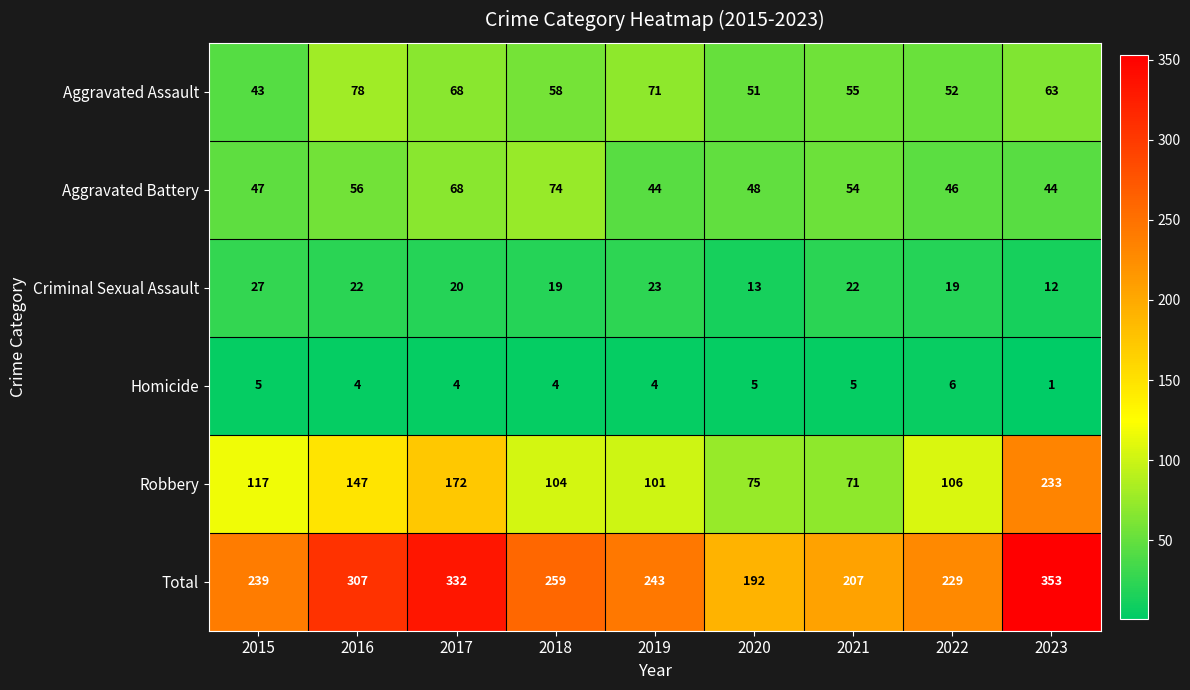

At which label is Robbery closest to 152?

2016